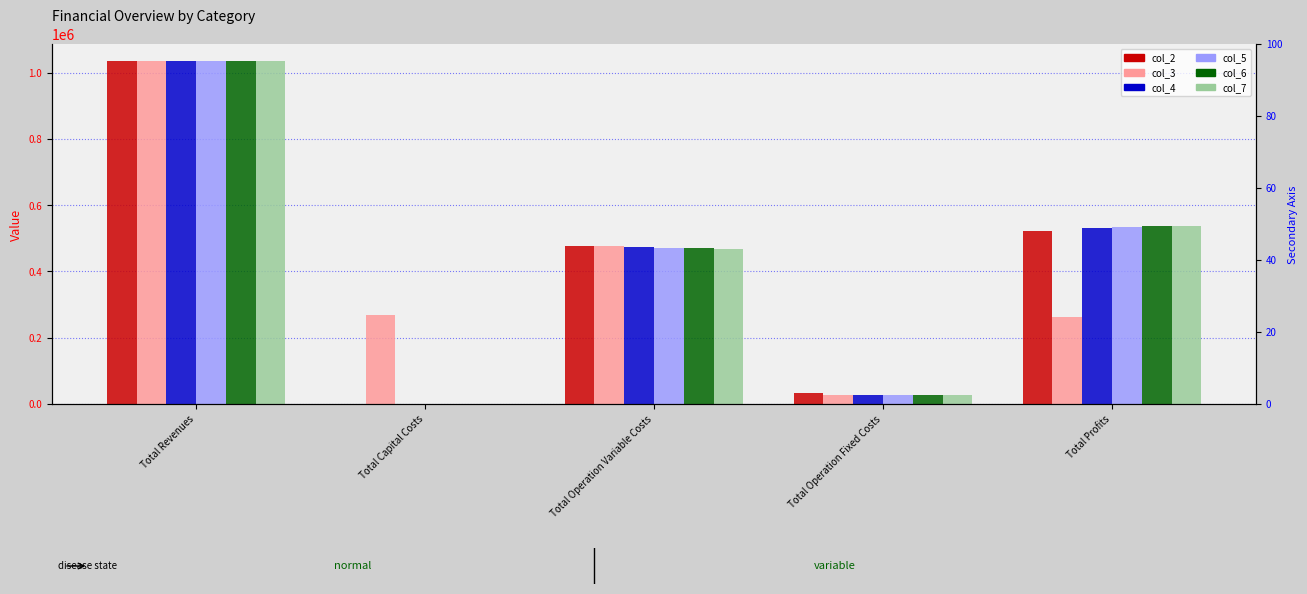

Which label corresponds to the largest value in the chart?

Total Revenues